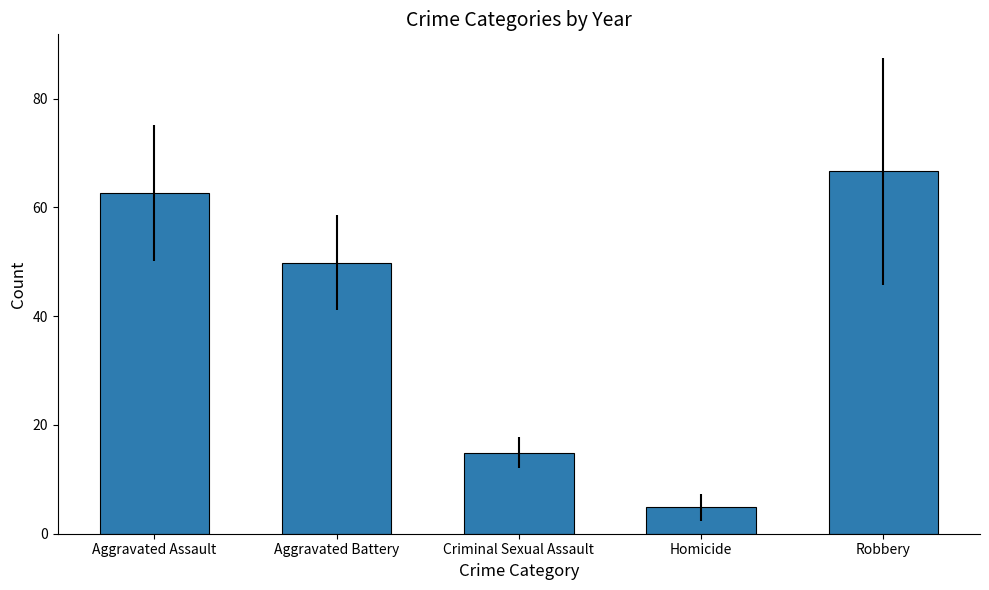

What is the sum of the values at Criminal Sexual Assault and Robbery?

81.5